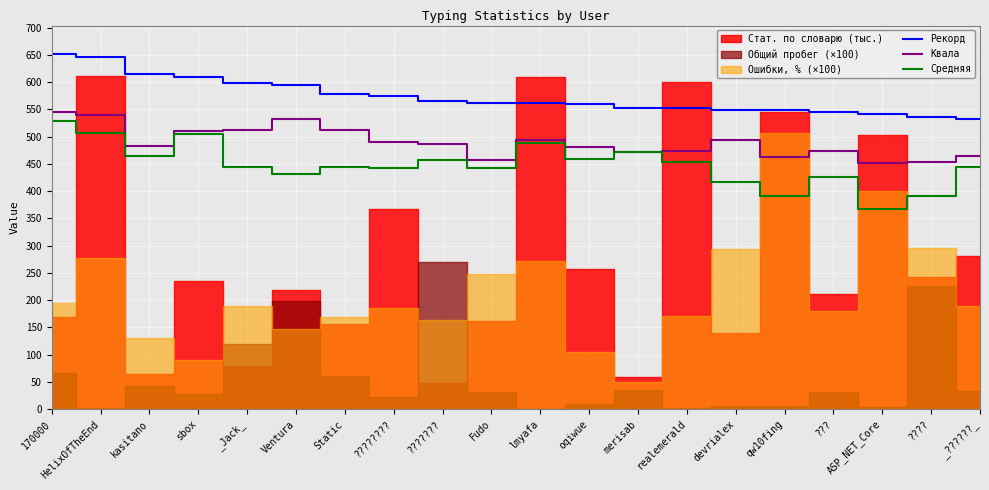

What is the difference between the Средняя values at realemerald and kasitano?

10.0